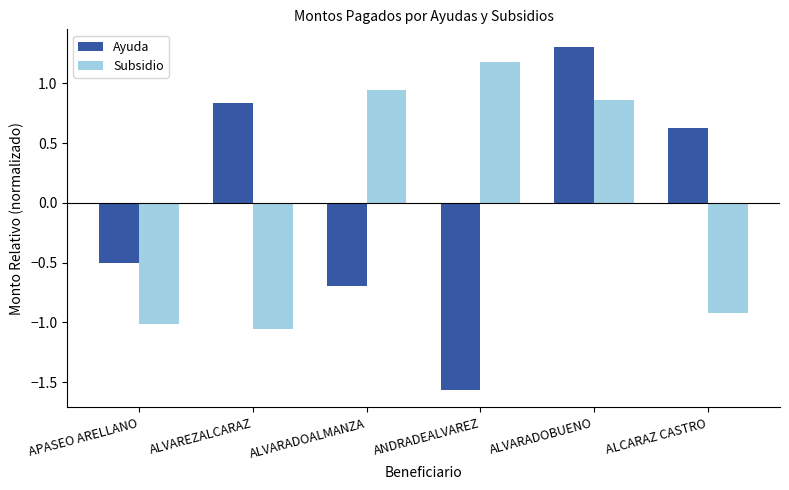

Which series has the widest spread of values?

Ayuda